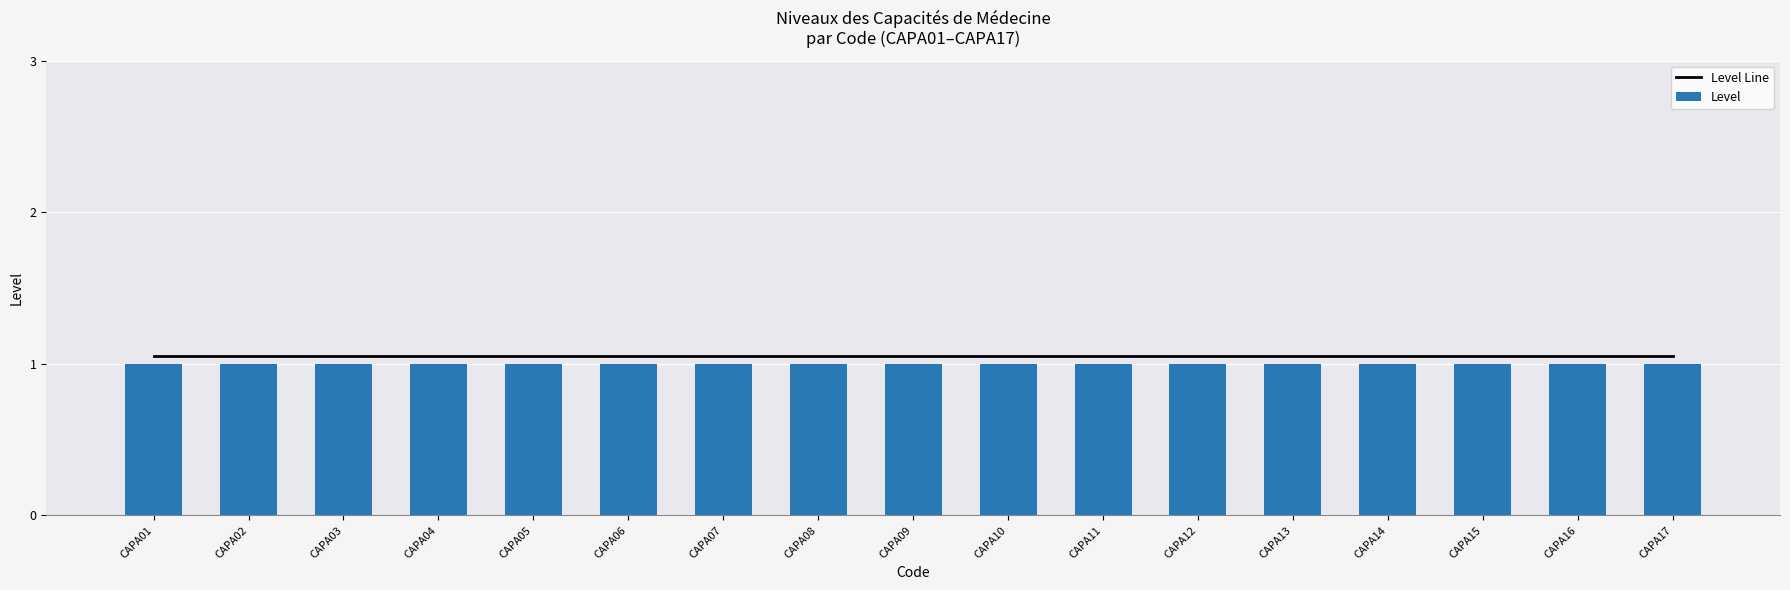

List the series in order of their overall mean, highest first.

Level Line, Level